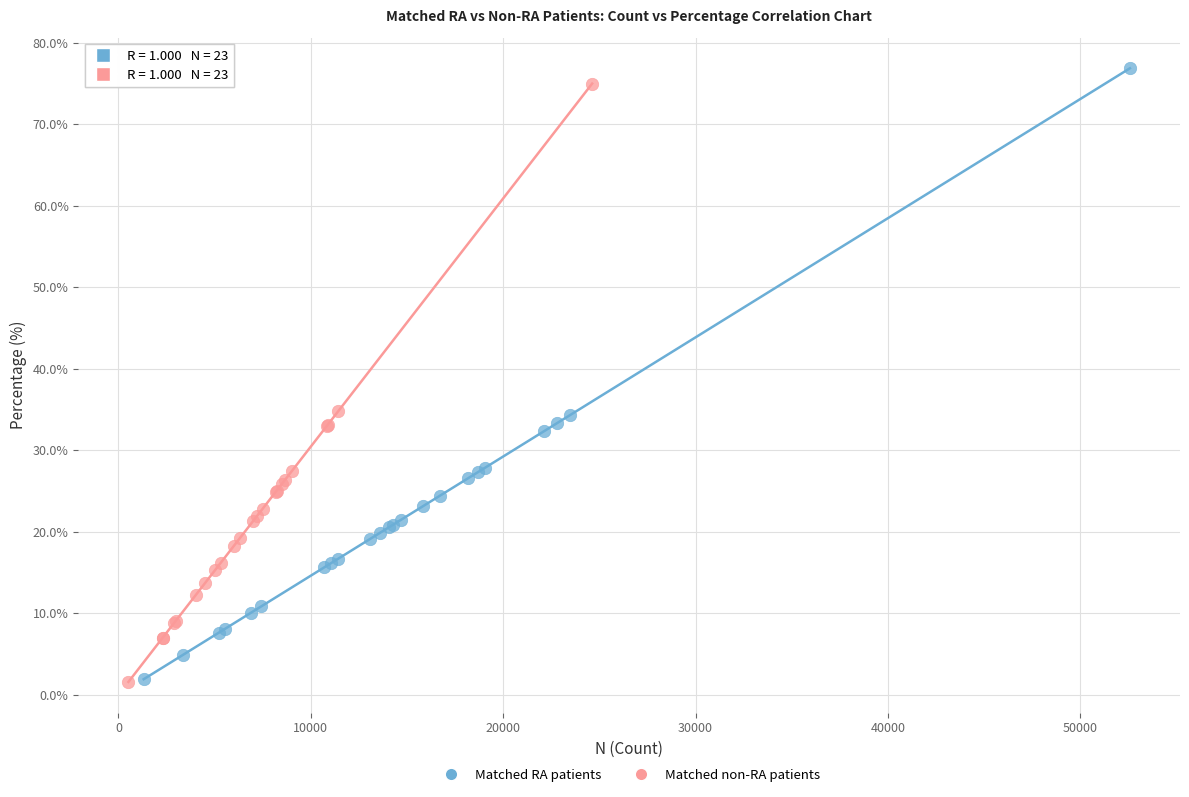

What are all the series names shown in the legend?

Matched RA patients, Matched non-RA patients